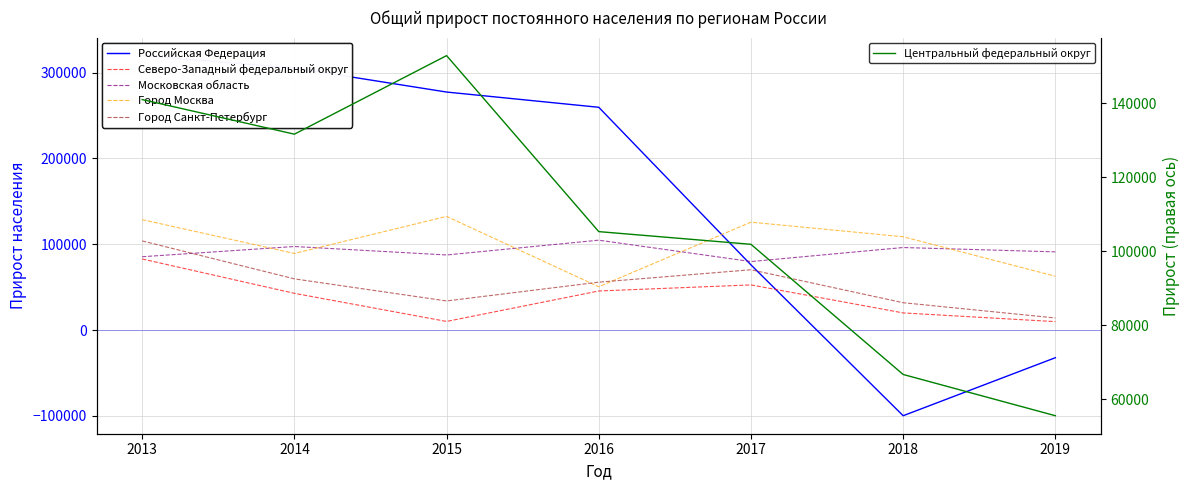

Does the chart have visible grid lines?

Yes